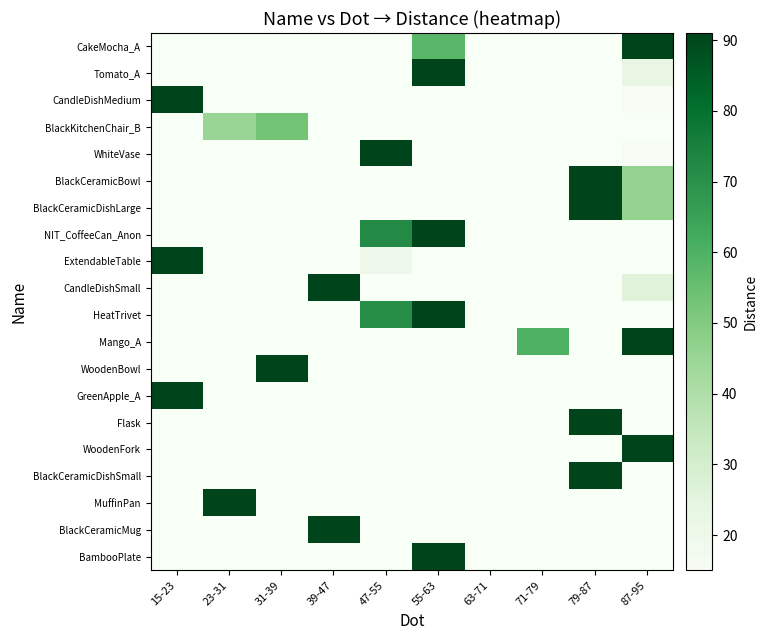

Is the value of WoodenBowl at 47-55 greater than the value of MuffinPan at 55-63?

No